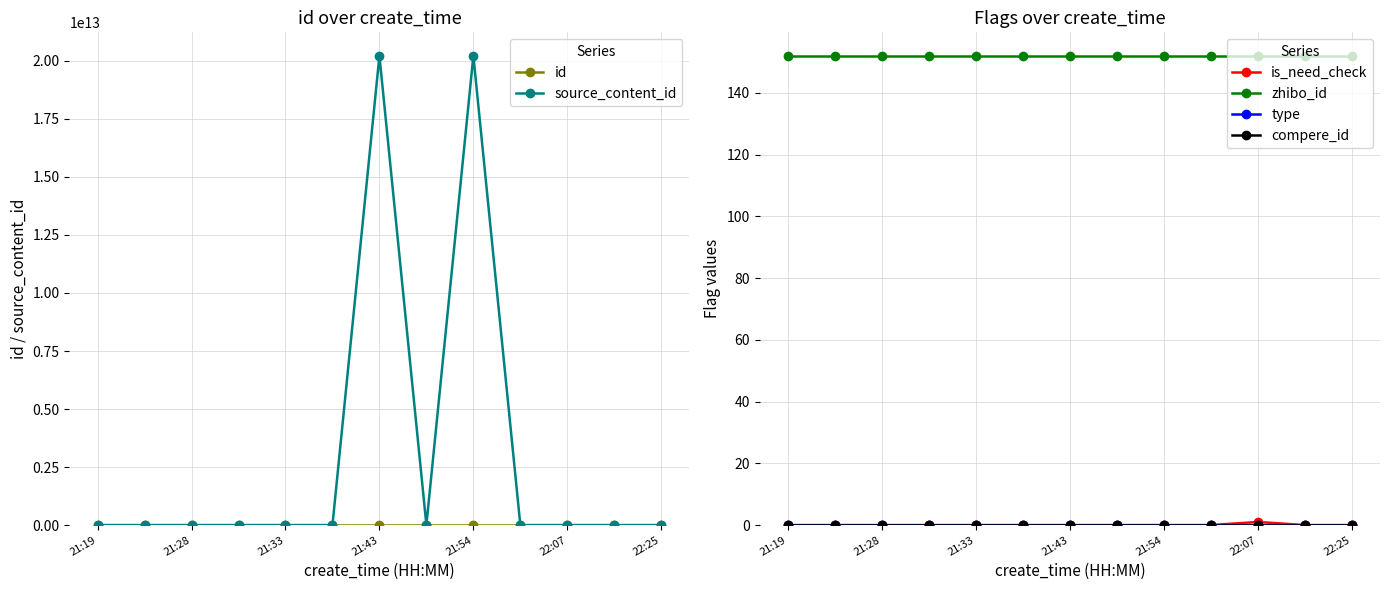

True or false: id has more than 2 points higher than both neighbors.

False